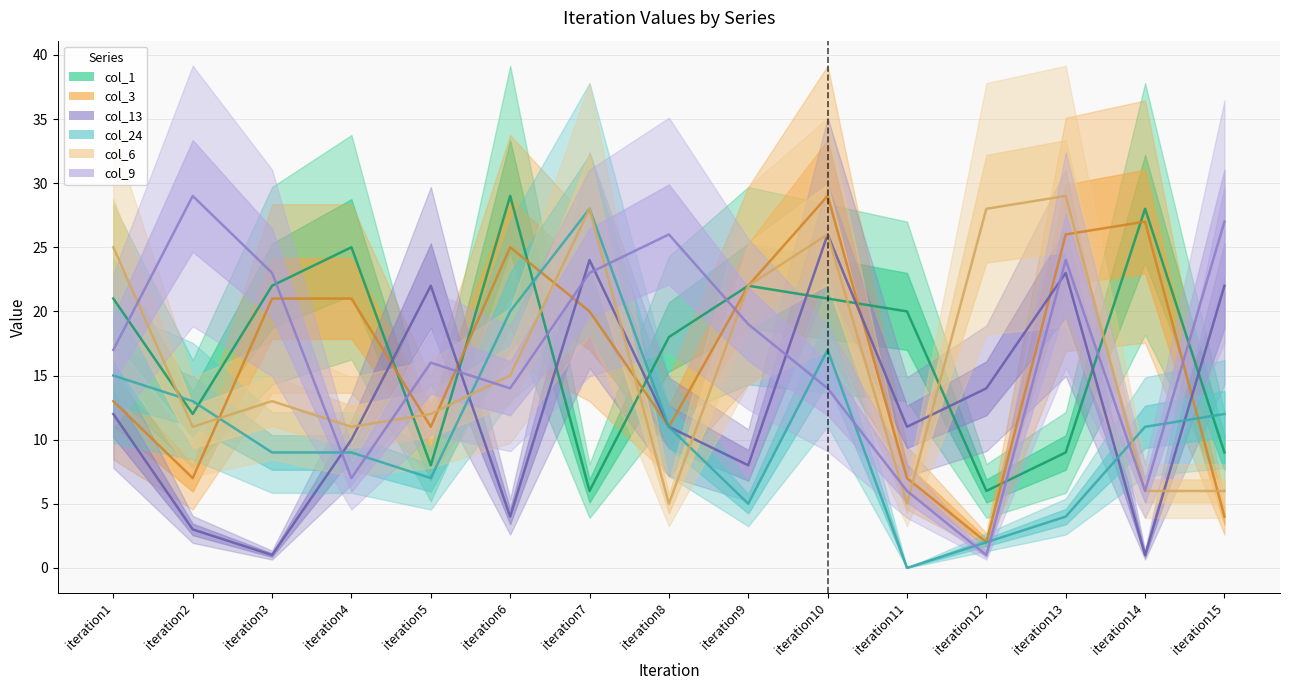

Where is col_3 nearest to the value 15?

iteration1